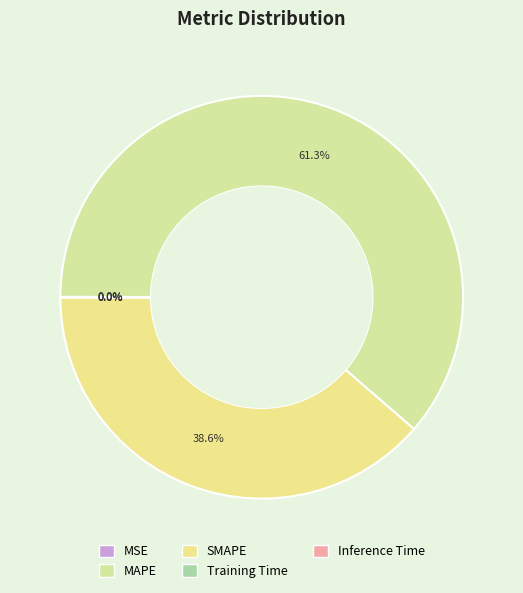

To the nearest percent, what portion does MAPE represent?

61%